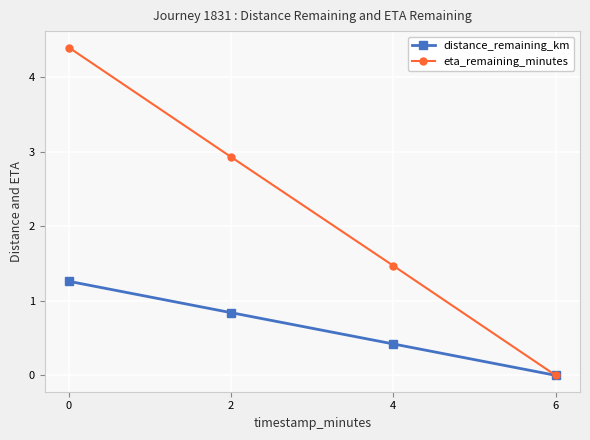

What is the value of the distance_remaining_km point at the 1st from the left?

1.3